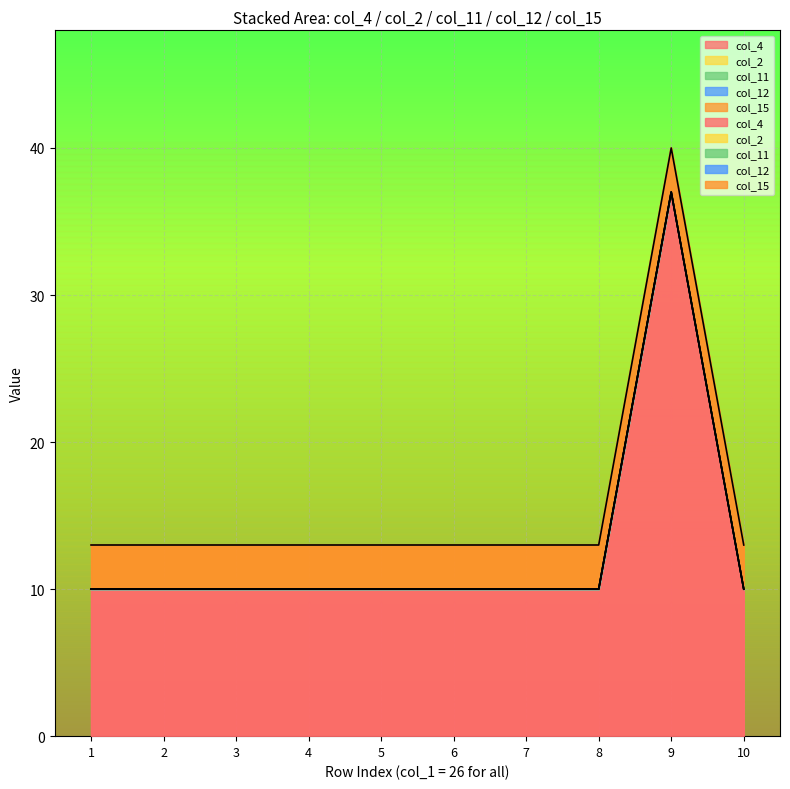

The col_4 series shows 10 at 7. True or false?

True